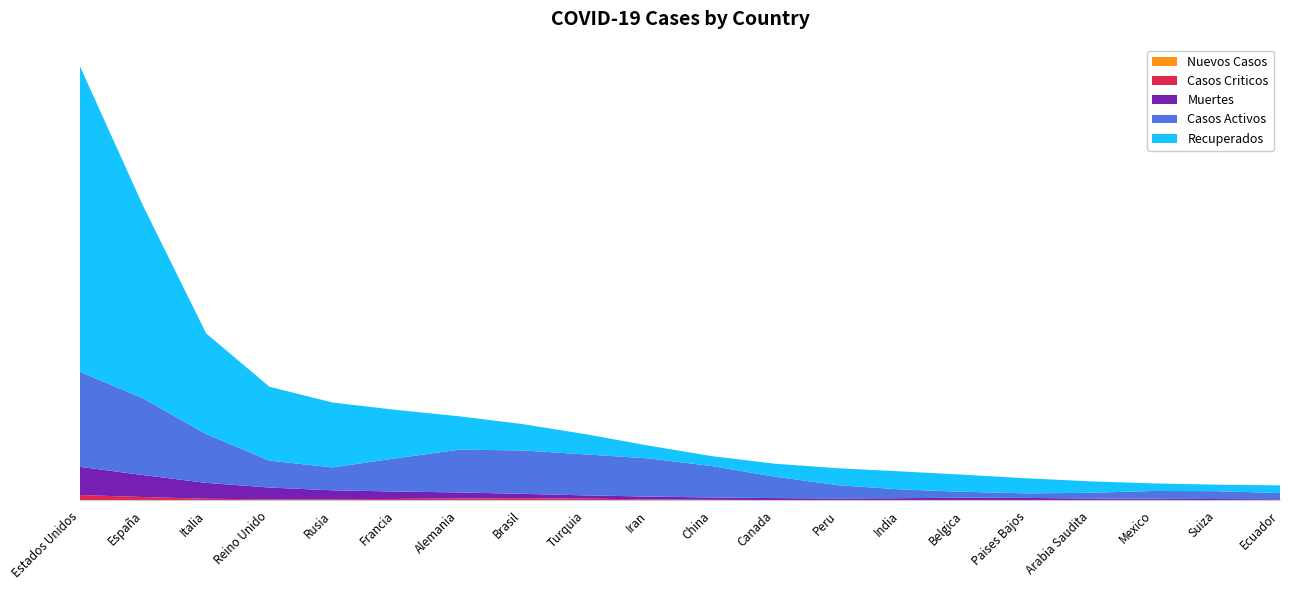

Reading left to right, what are all the values shown in this chart?

Casos Activos: 223749	168408	99023	0	26608	55782	143300	59297	86396	83837	78046	30406	19012	17897	13201	0	9120	20314	26100	3433
Recuperados: 1019798	65410	87961	179779	159528	94067	19778	77580	45484	14313	208	31459	41121	39882	30289	36484	26083	8048	2284	23681
Muertes: 78616	26299	30201	31241	1723	26230	7510	10017	3689	6541	4633	4569	1714	1986	8521	5359	229	3160	1823	1704
Casos Criticos: 16978	2075	1168	1559	2300	2868	1712	8318	1219	2711	15	502	730	0	508	564	141	378	101	156
Nuevos Casos: 378	0	0	0	0	0	0	1002	0	0	1	0	0	70	0	0	0	1906	0	0